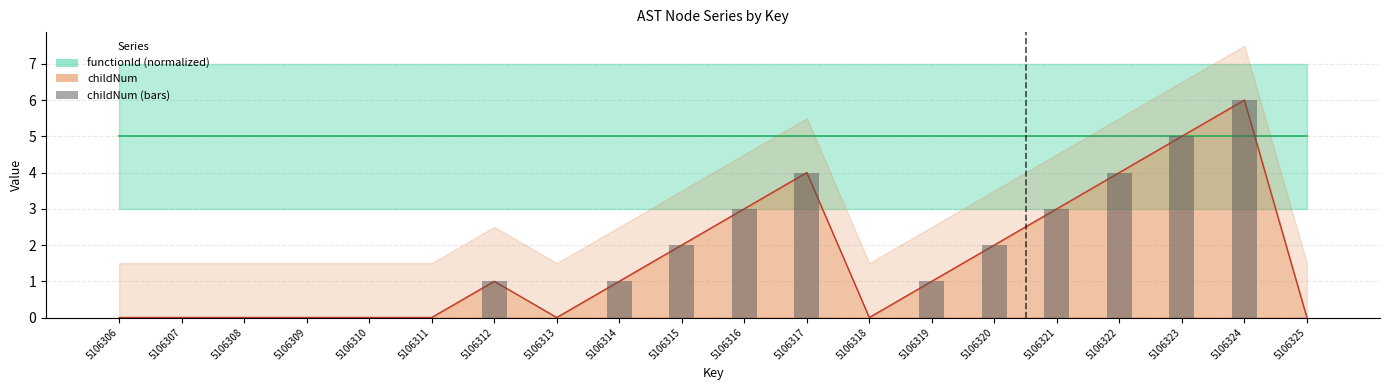

List the labels in order of value, largest first.

5106324, 5106323, 5106317, 5106322, 5106316, 5106321, 5106315, 5106320, 5106312, 5106314, 5106319, 5106306, 5106307, 5106308, 5106309, 5106310, 5106311, 5106313, 5106318, 5106325